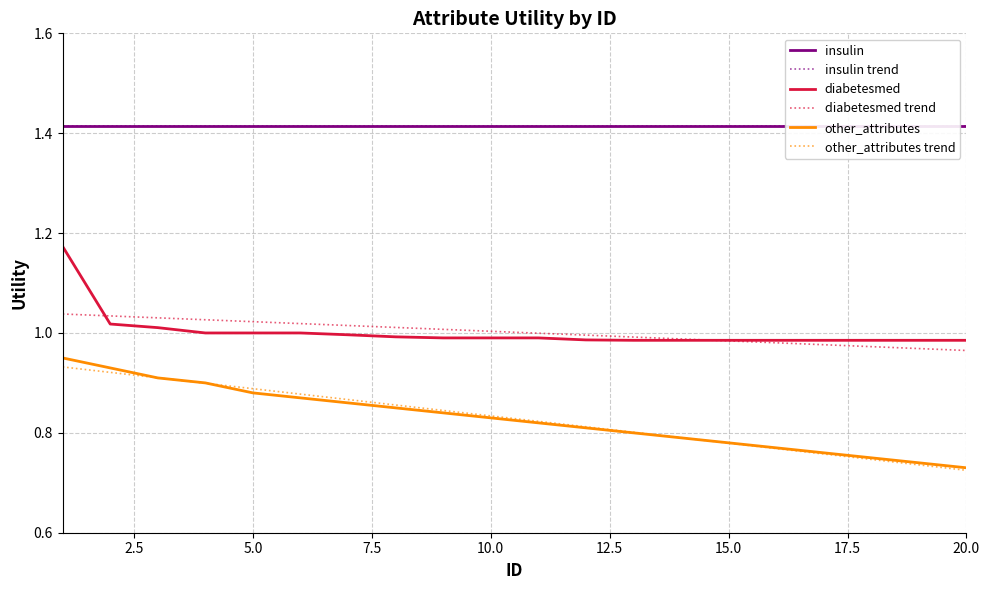

True or false: insulin has more than 2 interior local peaks.

False